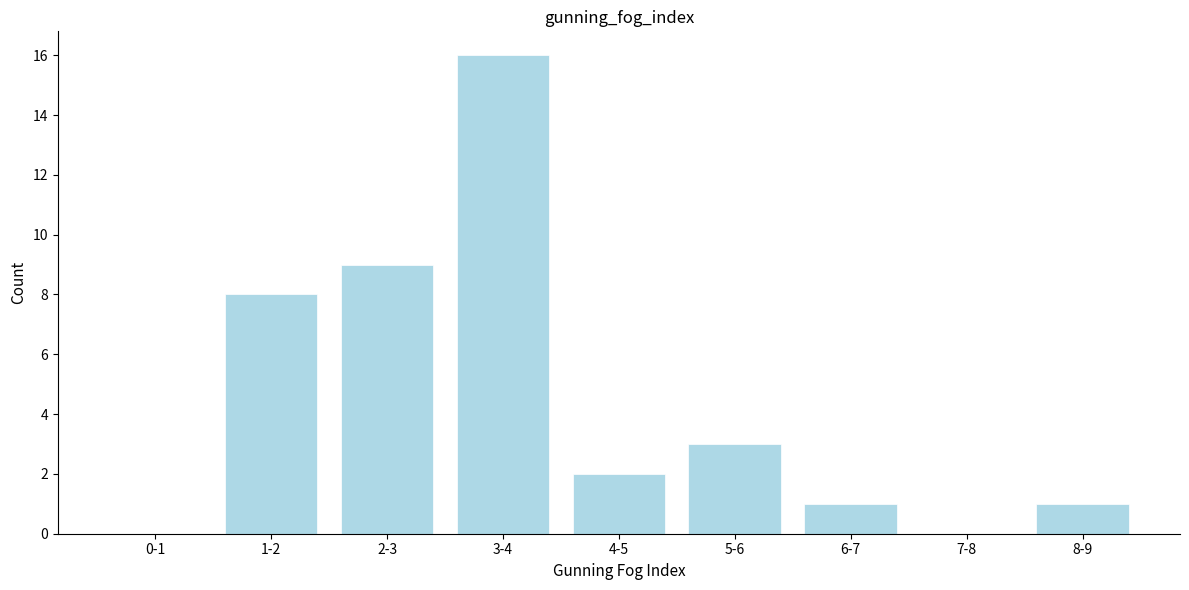

Reading left to right, extract all data points from this chart.

0-1=0	1-2=8	2-3=9	3-4=16	4-5=2	5-6=3	6-7=1	7-8=0	8-9=1